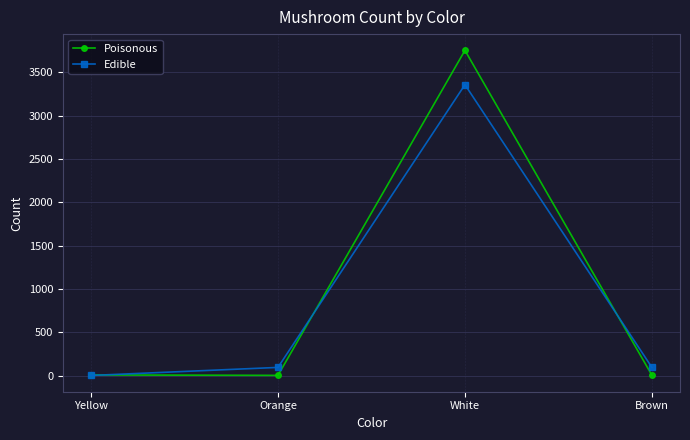

Which series has the largest range (max minus min)?

Poisonous